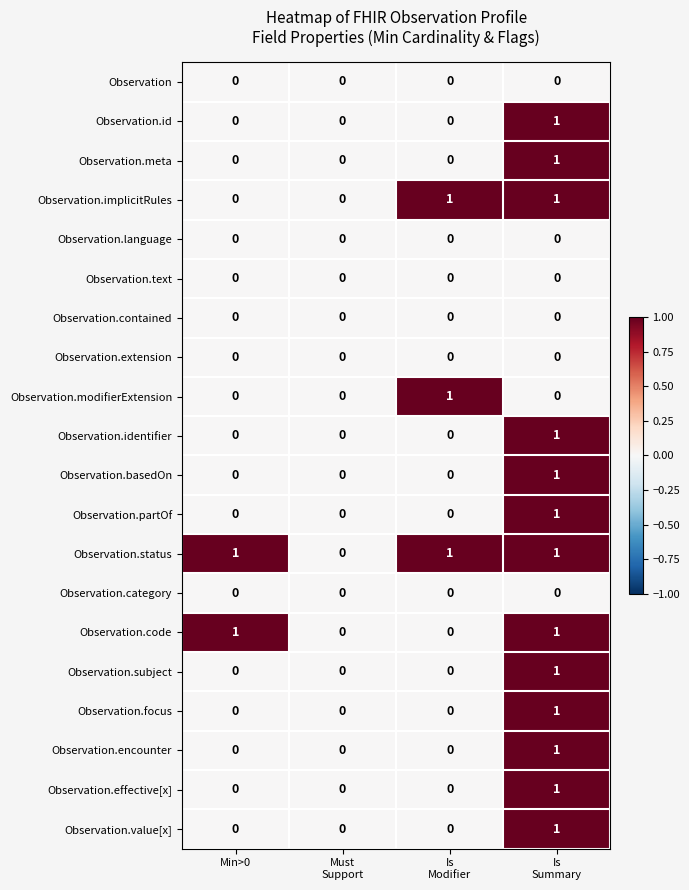

The value of Observation.identifier at Min>0 is -1. True or false?

False